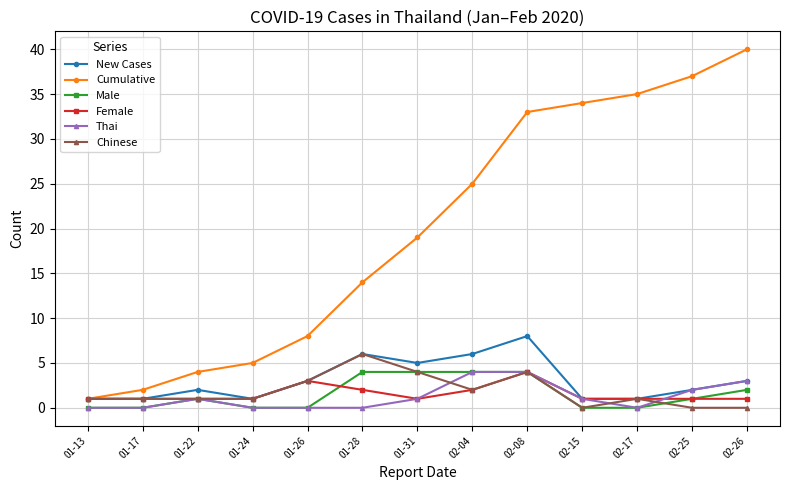

What is the label of the 5th point from the right?

02-08